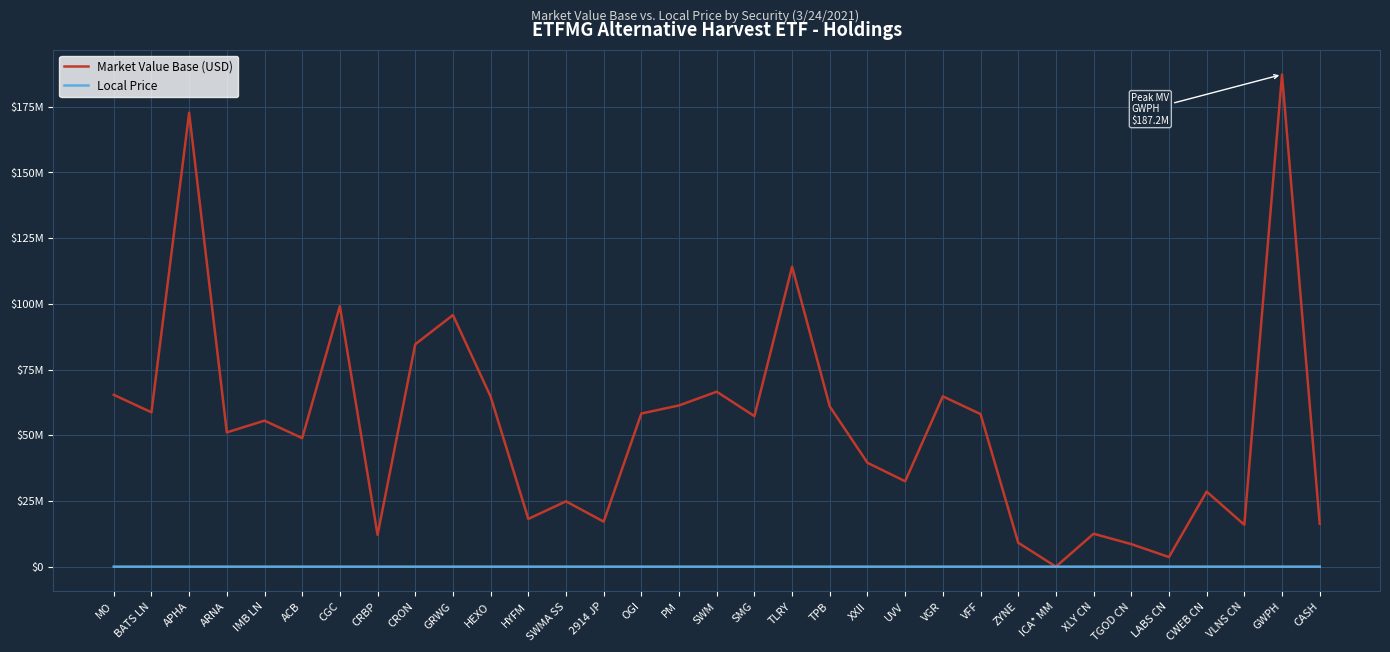

True or false: Local Price and Market Value Base (USD) intersect in this chart.

False